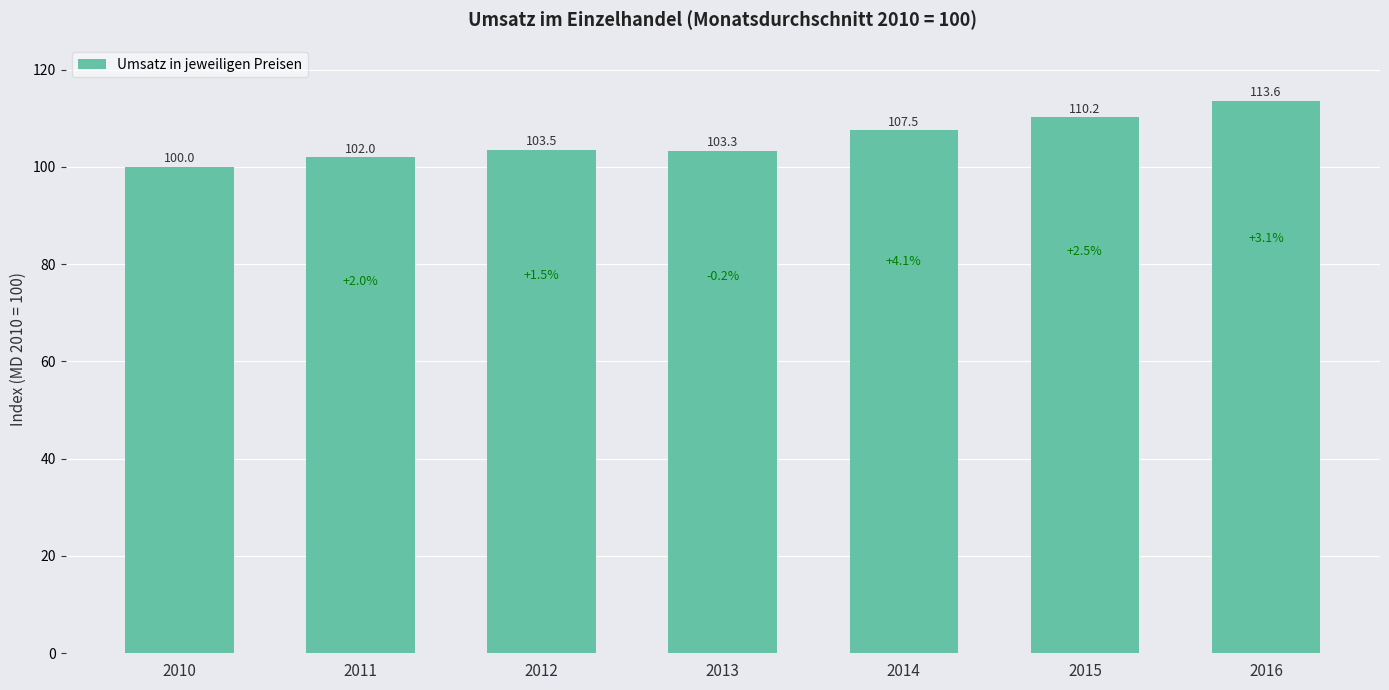

Does the chart contain stacked bars?

No